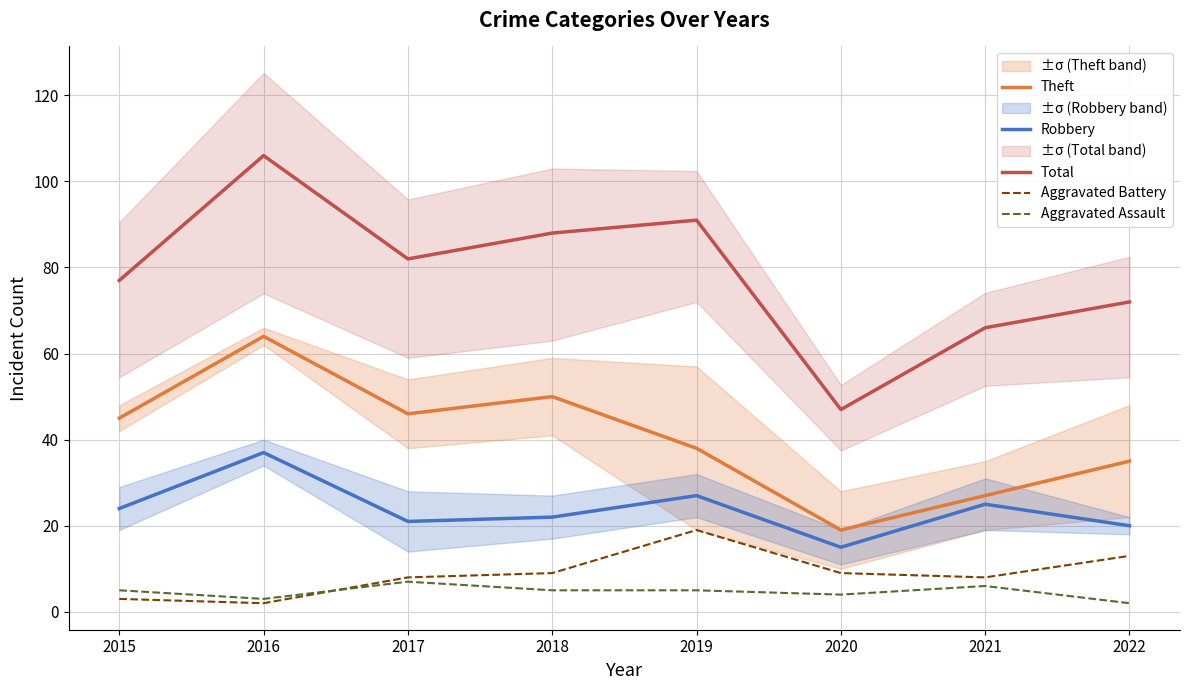

At which category is the sum across all series the highest?

2016